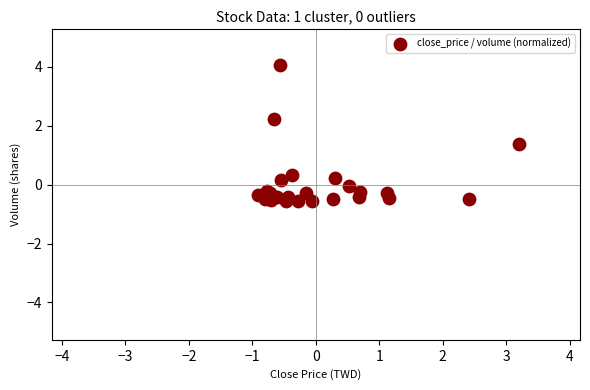

What Y value in the scatter plot is closest to 1?

1.4